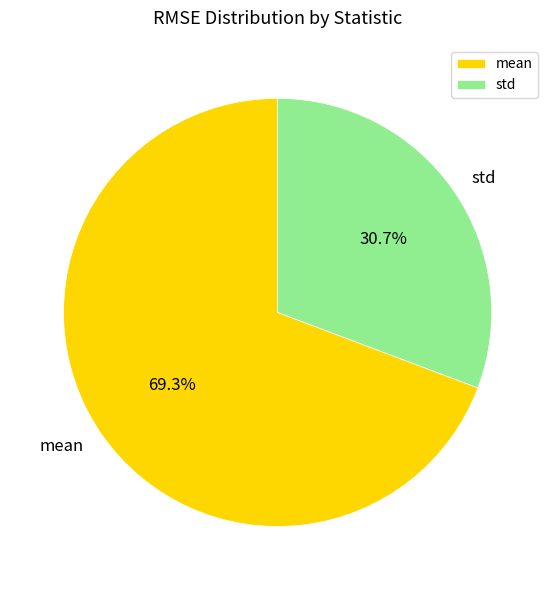

Which slice is the smallest?

std